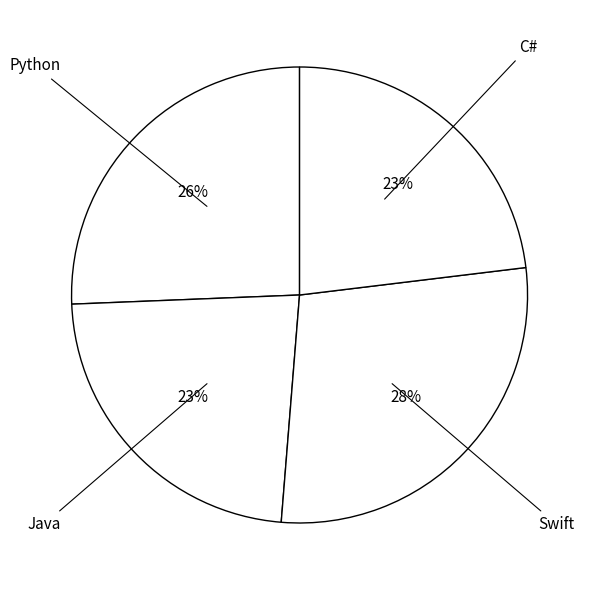

Is the sum of C# and Java greater than half?

No